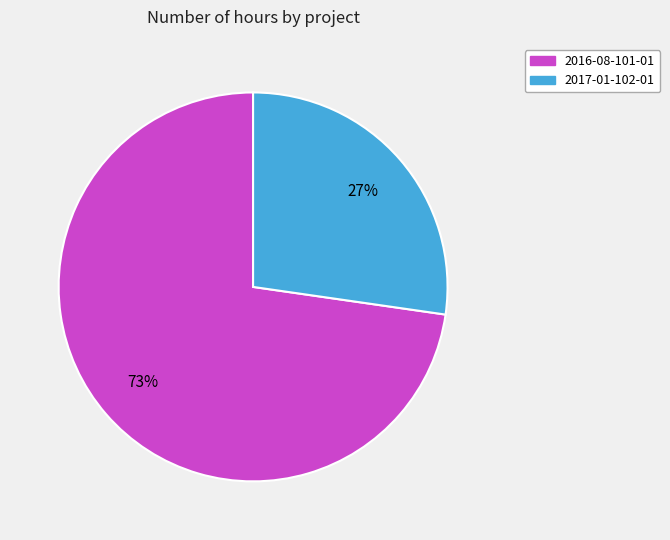

Is it true that 2017-01-102-01 is 16% of the pie?

False